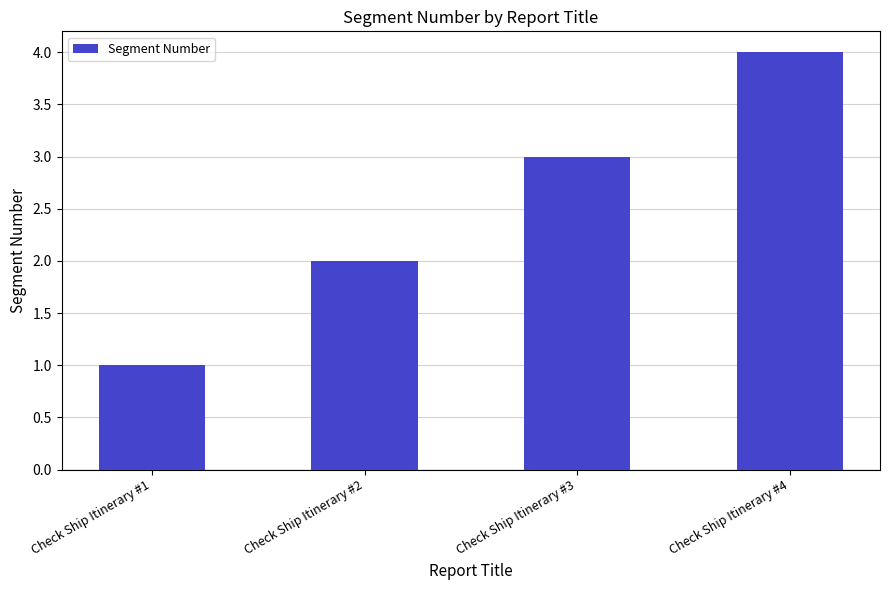

What is the change in value from Check Ship Itinerary #1 to Check Ship Itinerary #4?

+3